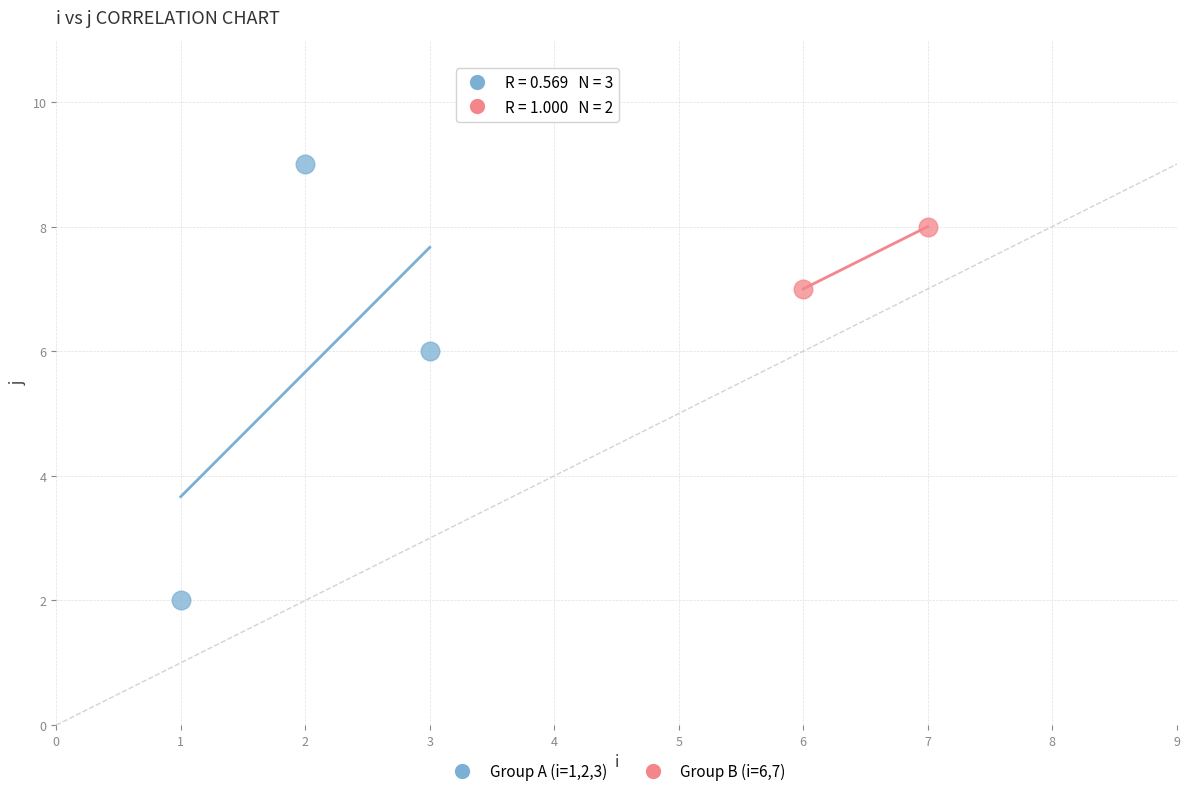

Which series has the widest spread of Y values?

Group A (i=1,2,3)